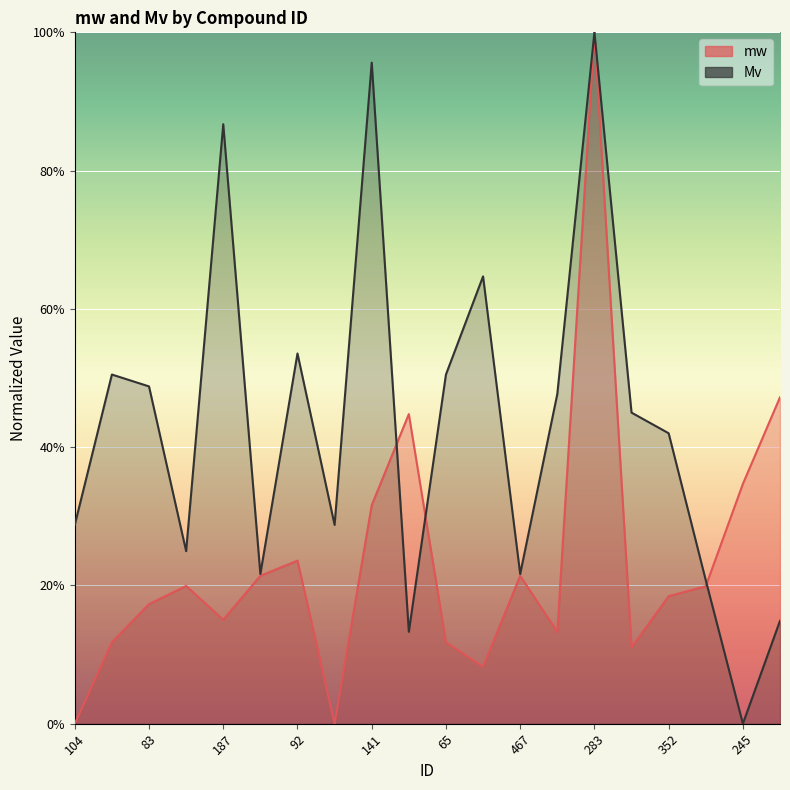

What is the label of the 3rd point from the right?

181